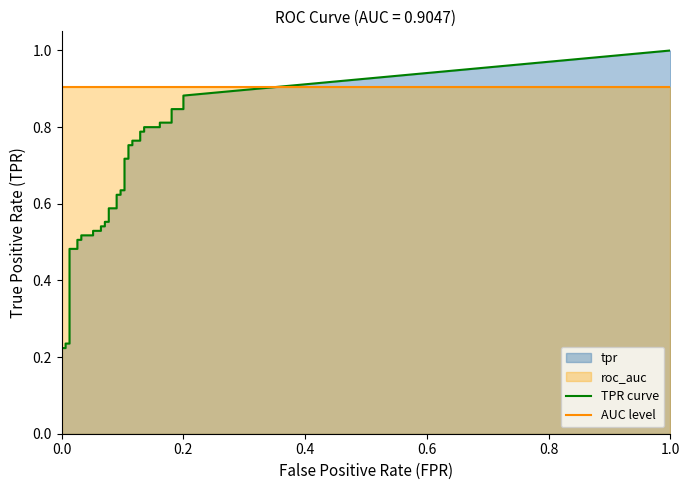

True or false: fpr has a value of 0.0 at 5.

True